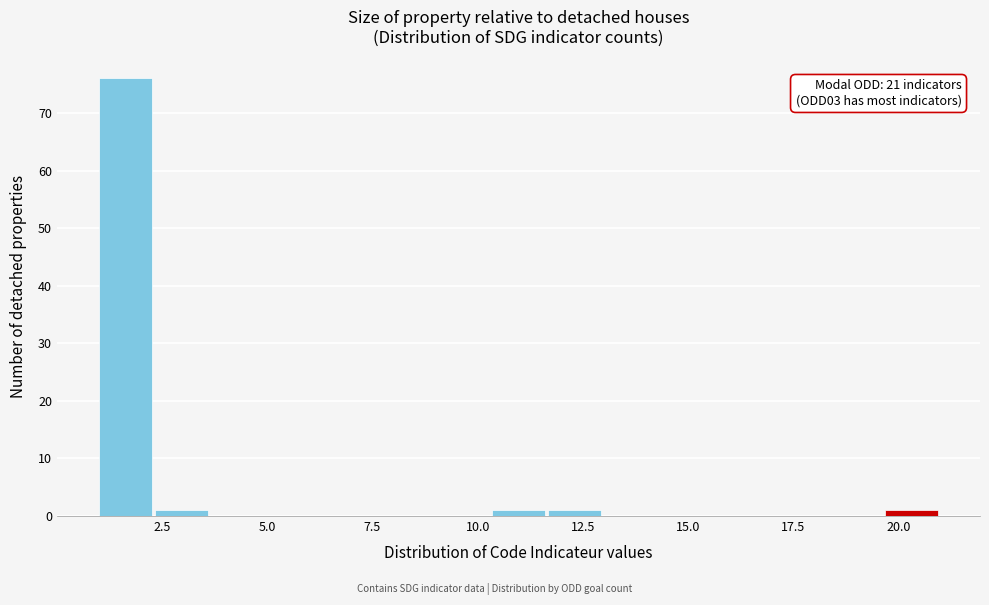

Read against the x-axis, roughly where is the centre of the tallest bar?

1.5